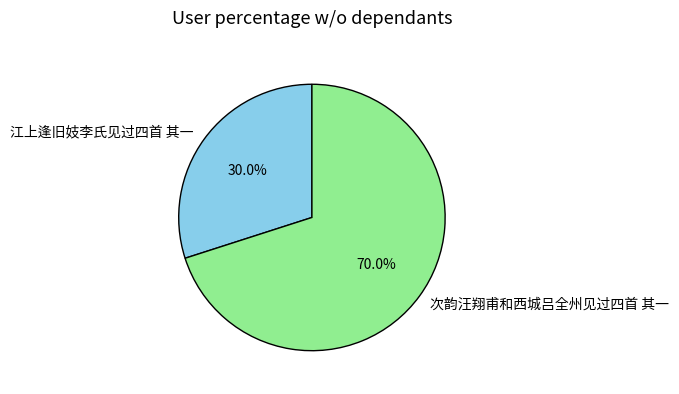

What is the ratio of the value at 次韵汪翔甫和西城吕全州见过四首 其一 to the value at 江上逢旧妓李氏见过四首 其一?

2.3